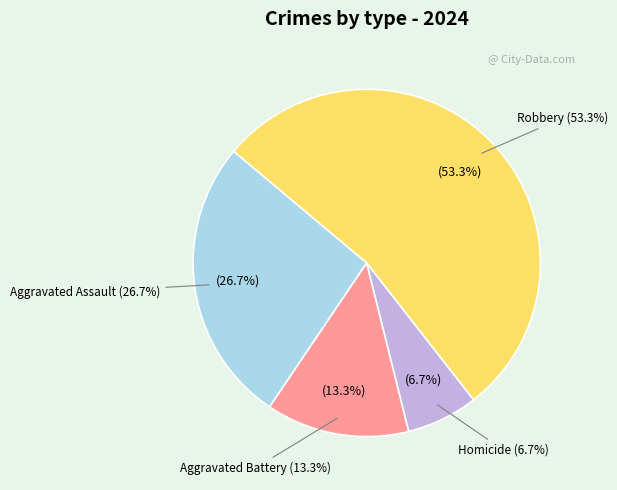

Count the number of slices in the pie.

4